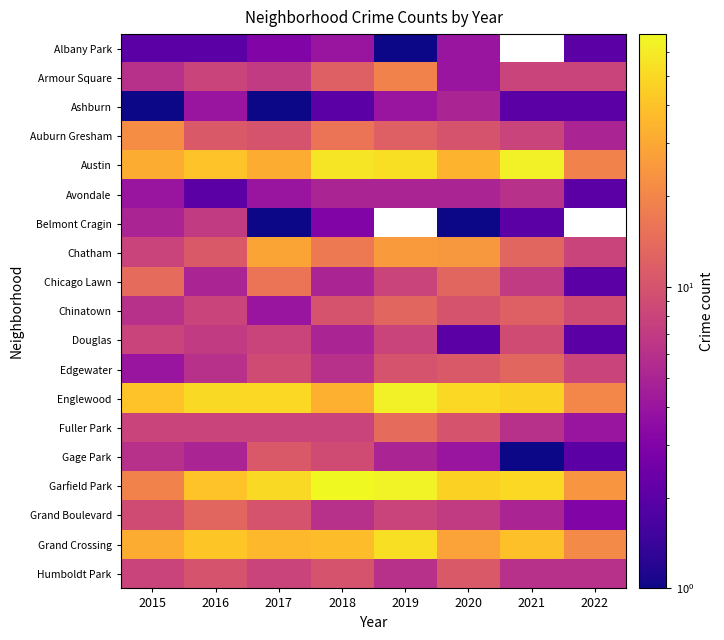

Is it true that Grand Crossing equals 38.0 at 2018?

True